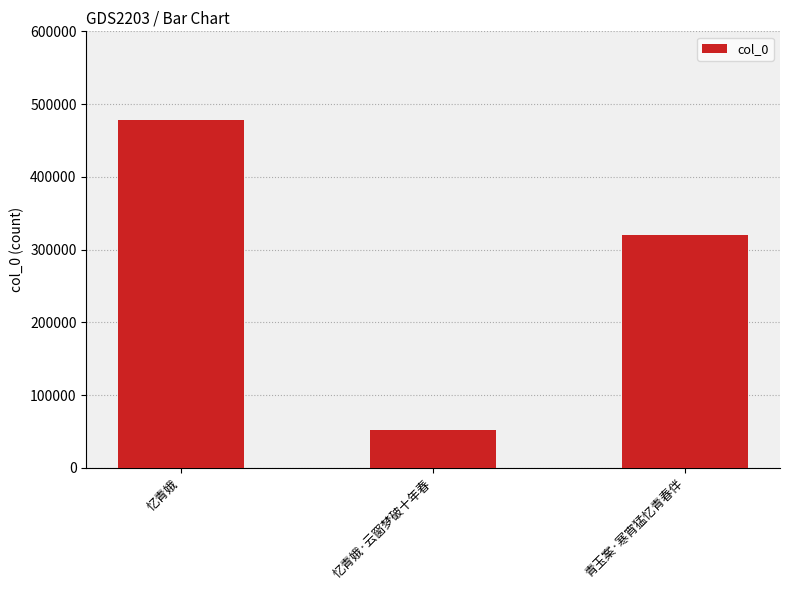

Which has a higher value, 忆青娥·云窗梦破十年春 or 忆青娥?

忆青娥